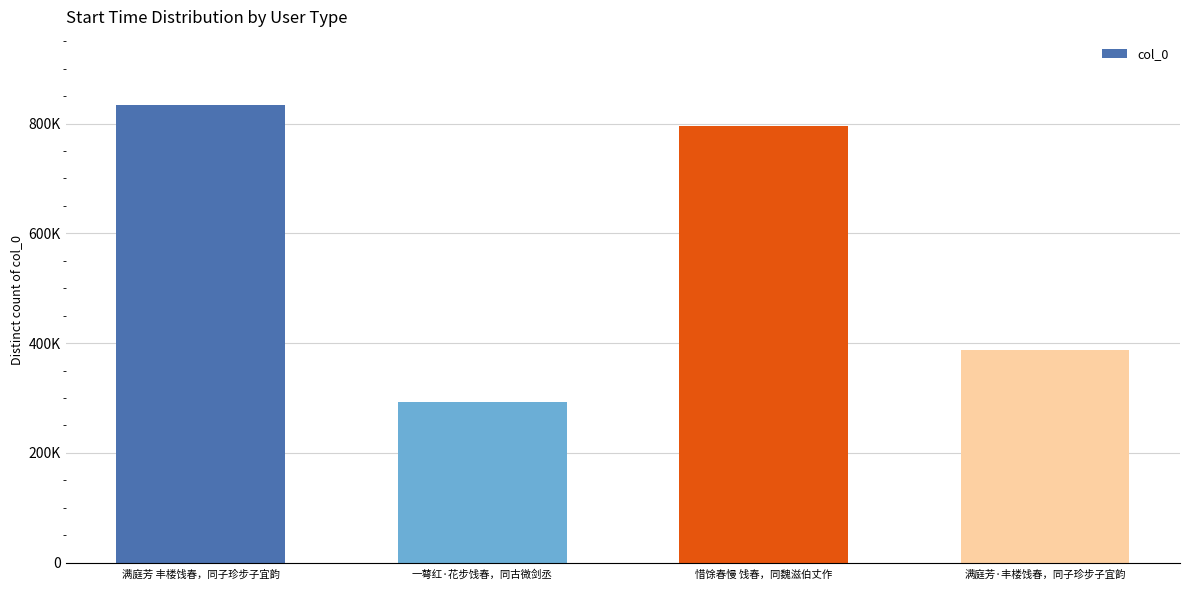

Read the value at 满庭芳·丰楼饯春，同子珍步子宜韵, to the nearest 10.

387340